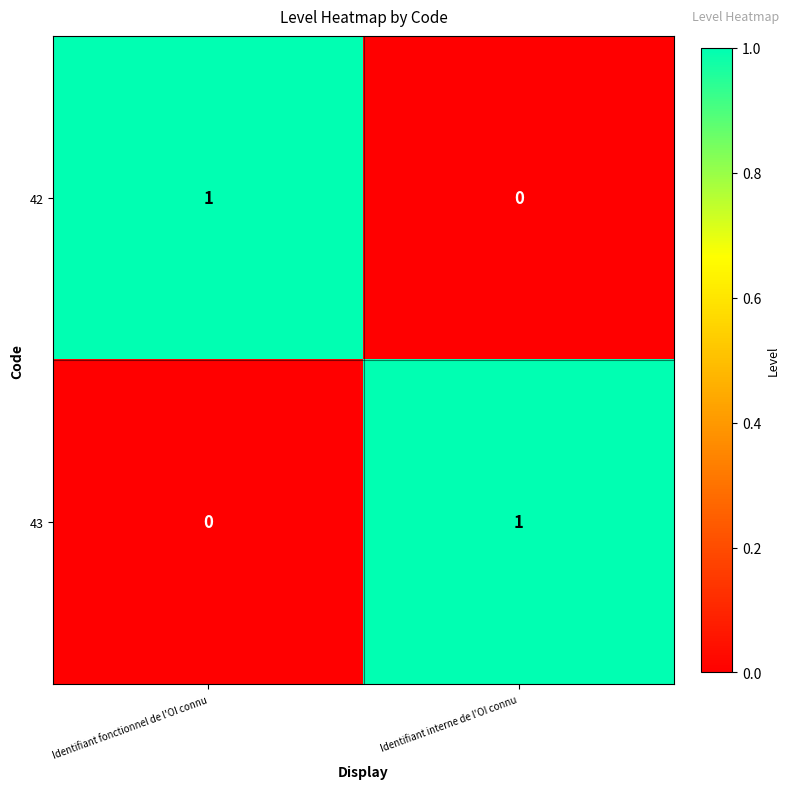

Where is 42 nearest to the value 0?

Identifiant interne de l'OI connu